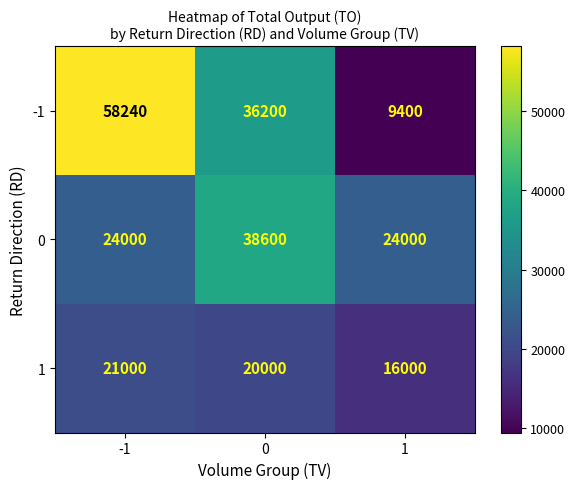

Rank the series at -1 from lowest to highest value.

1, 0, -1